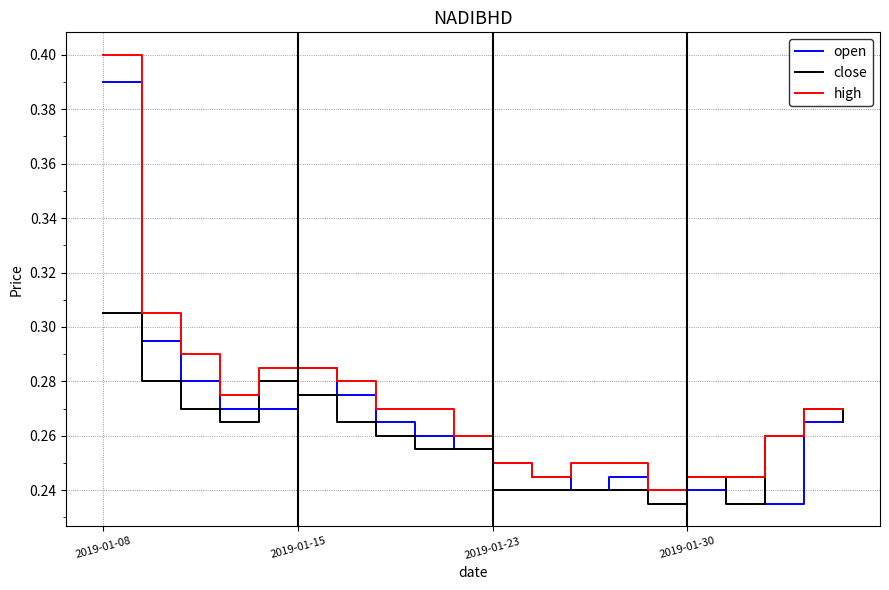

At how many categories does at least one series exceed 0?

20